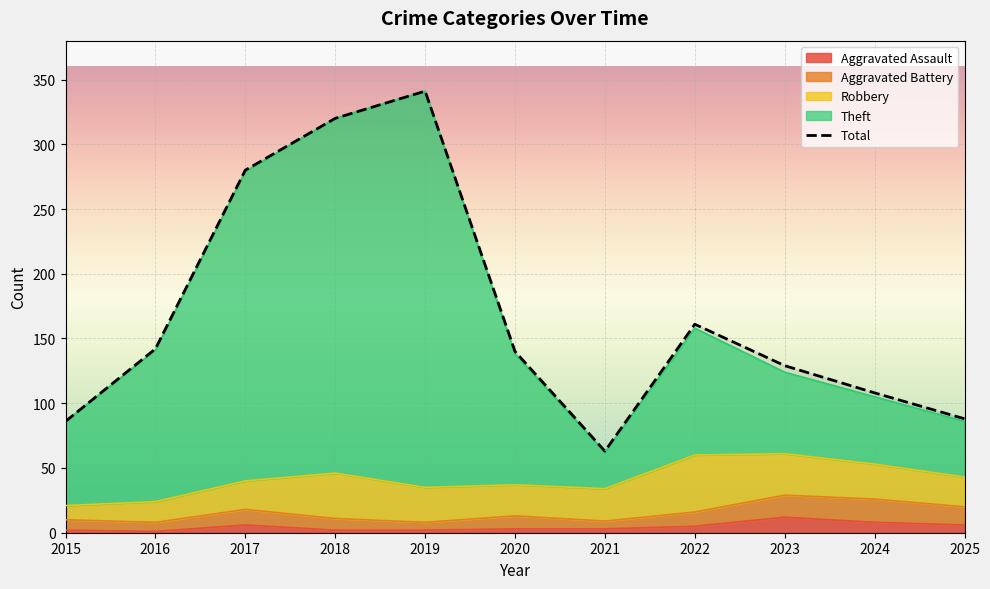

Where does the data first go above 140?

2016